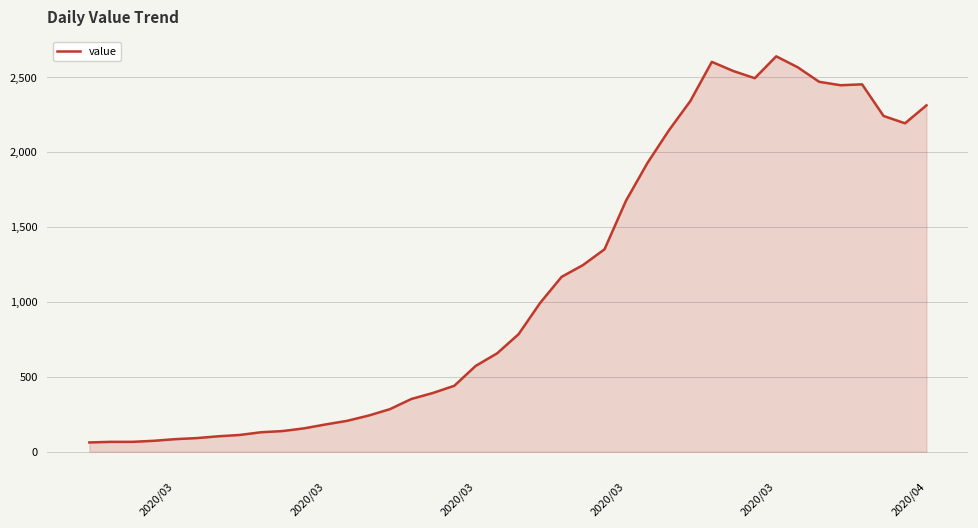

How many series are shown in this chart?

1